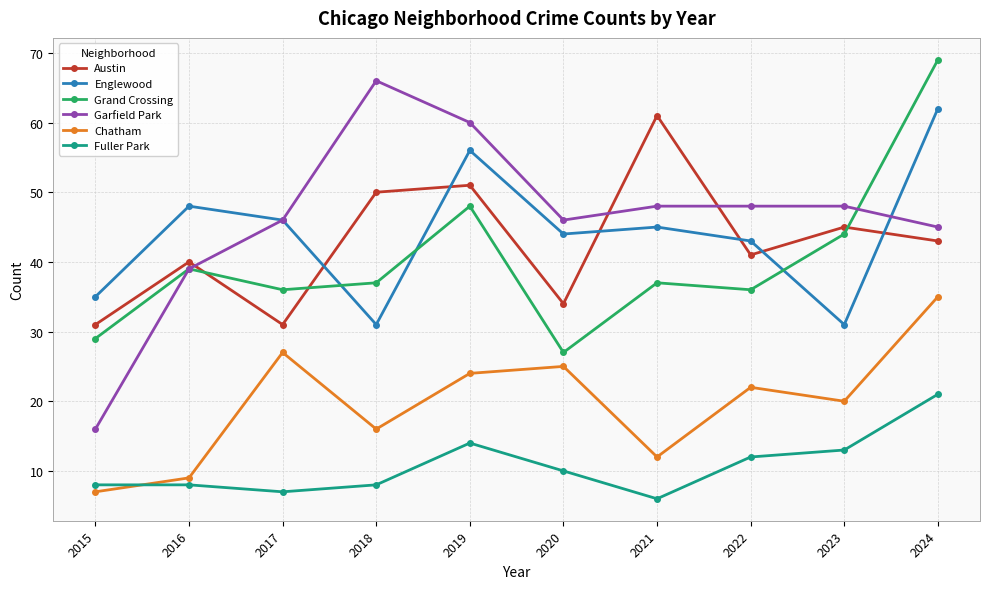

What is the sum of all Englewood values?

441